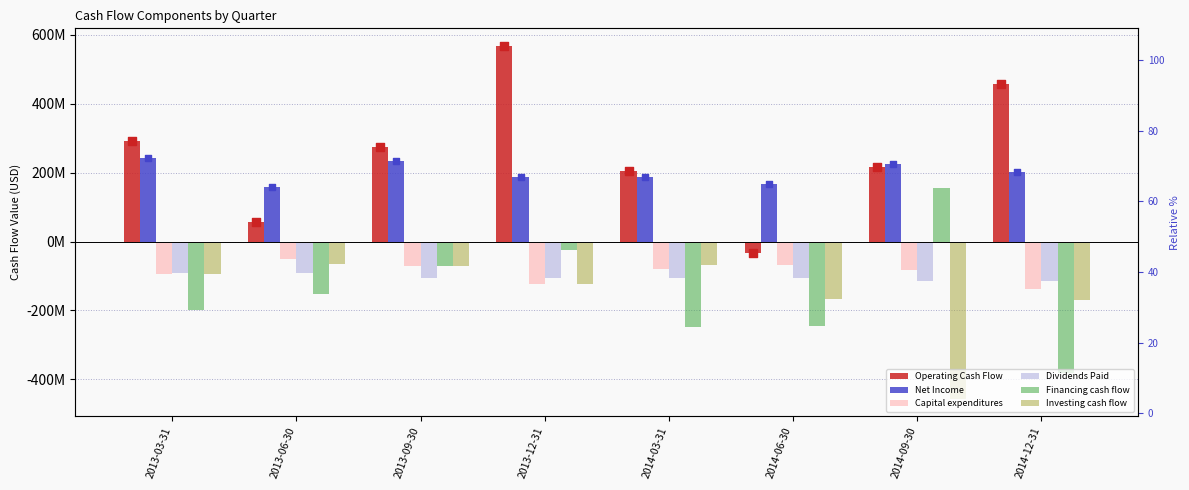

Which series reaches the maximum Y coordinate?

Operating Cash Flow